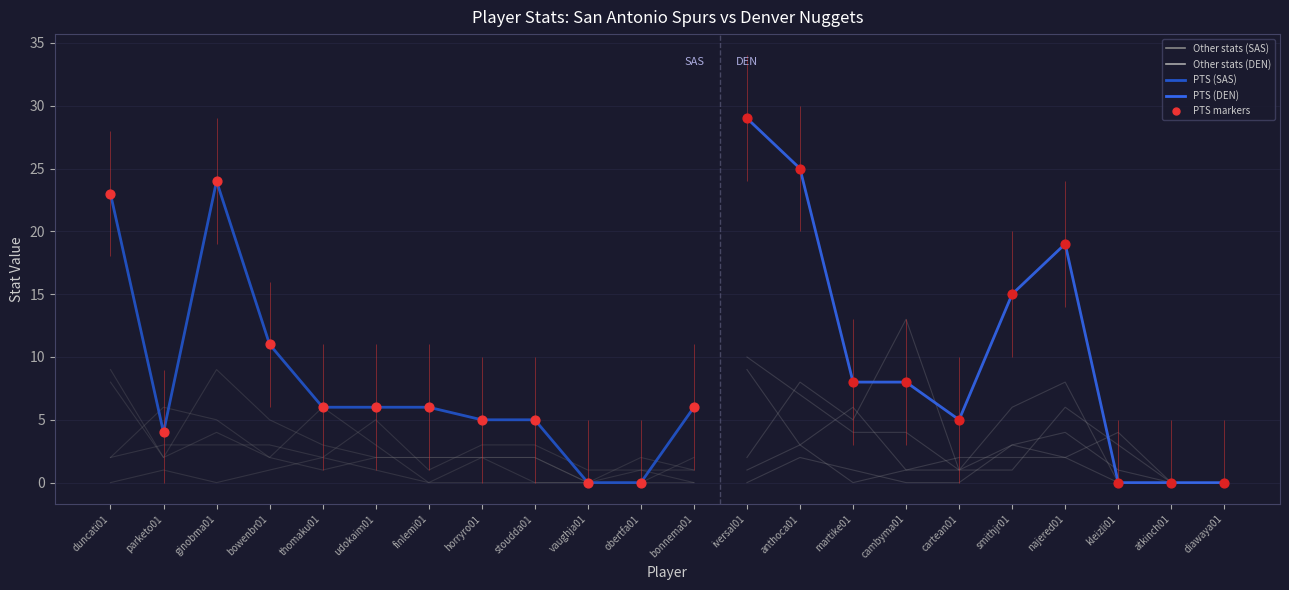

Is the value of TRB at thomaku01 greater than the value of FG at kleizli01?

Yes